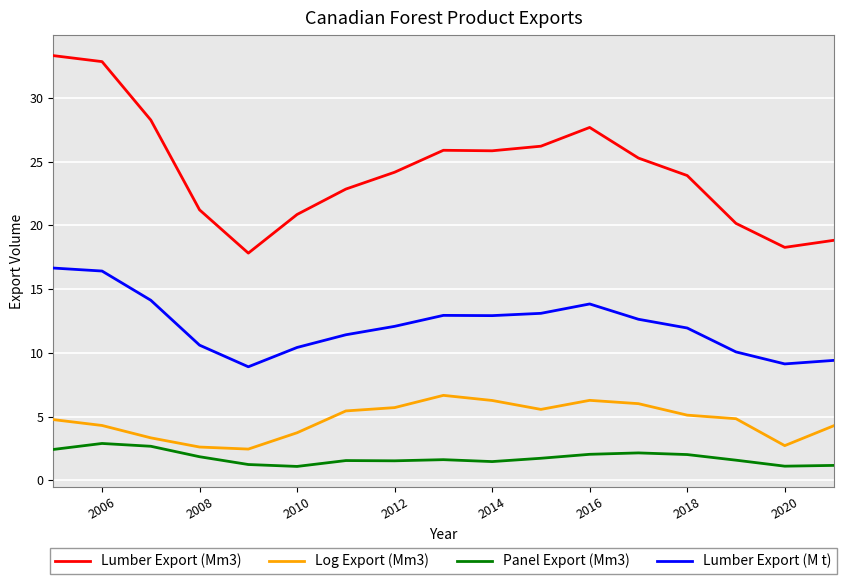

List the series in order of their peak value, lowest first.

Panel Export (Mm3), Log Export (Mm3), Lumber Export (M t), Lumber Export (Mm3)